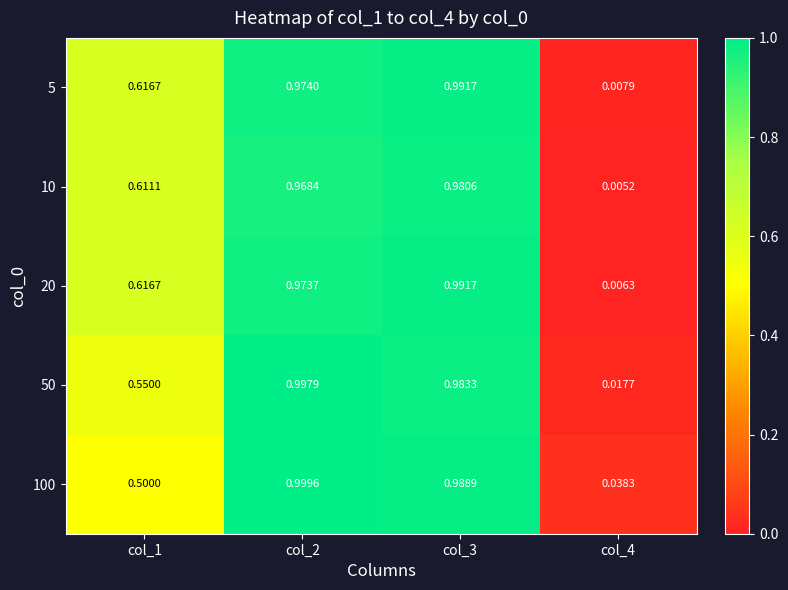

Reading left to right, what are all the values shown in this chart?

5: col_1=0.6	col_2=1.0	col_3=1.0	col_4=0.0
10: col_1=0.6	col_2=1.0	col_3=1.0	col_4=0.0
20: col_1=0.6	col_2=1.0	col_3=1.0	col_4=0.0
50: col_1=0.6	col_2=1.0	col_3=1.0	col_4=0.0
100: col_1=0.5	col_2=1.0	col_3=1.0	col_4=0.0